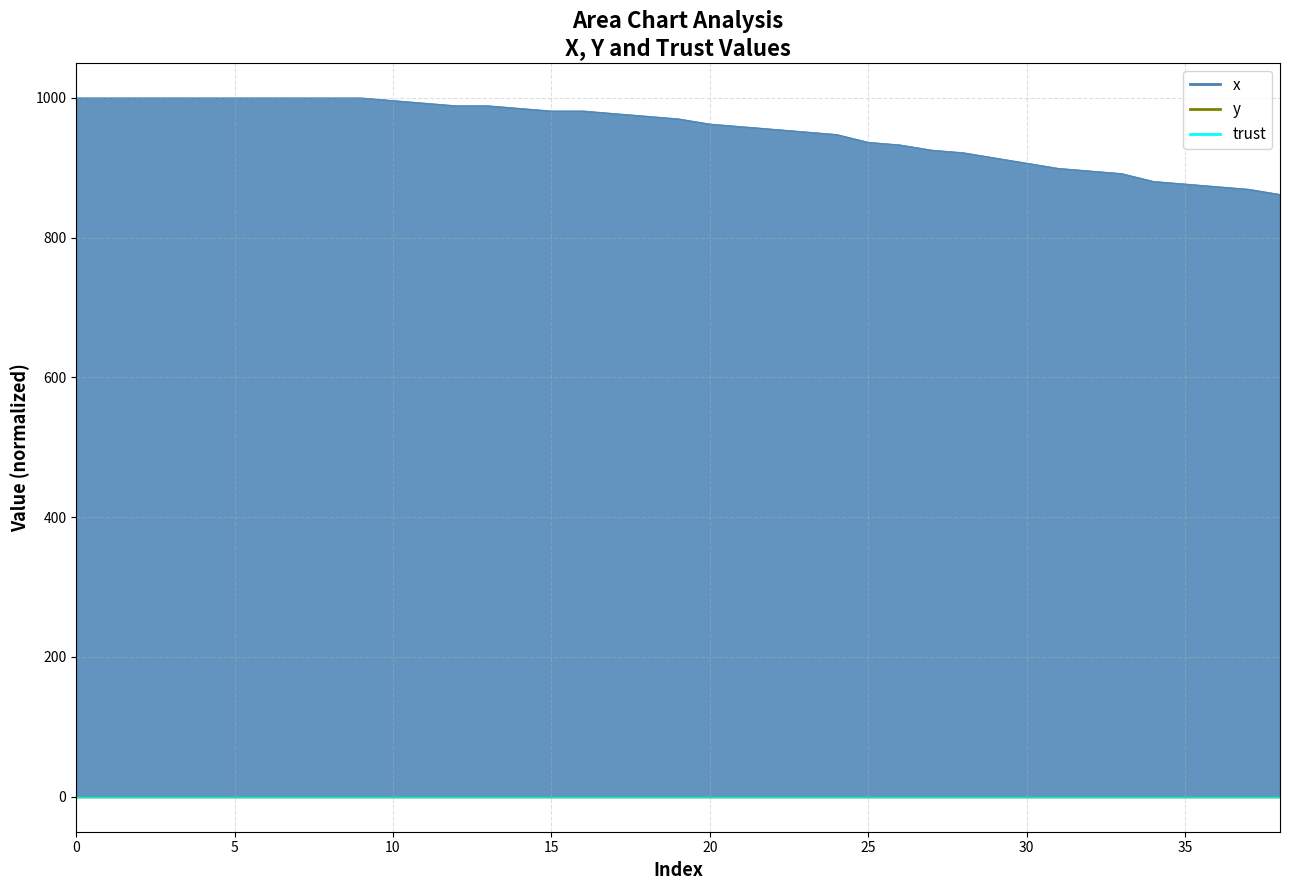

Is the value of y at 8 greater than the value of x at 10?

No